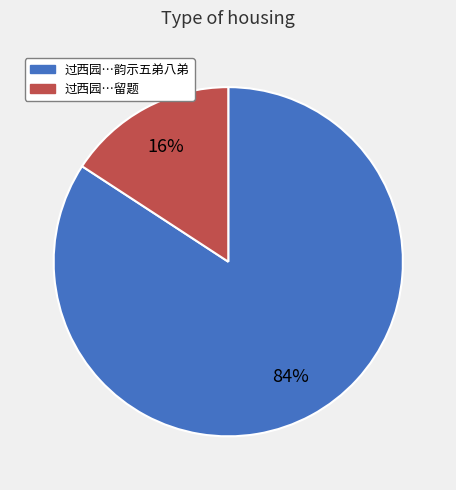

Does any single category account for the majority?

Yes